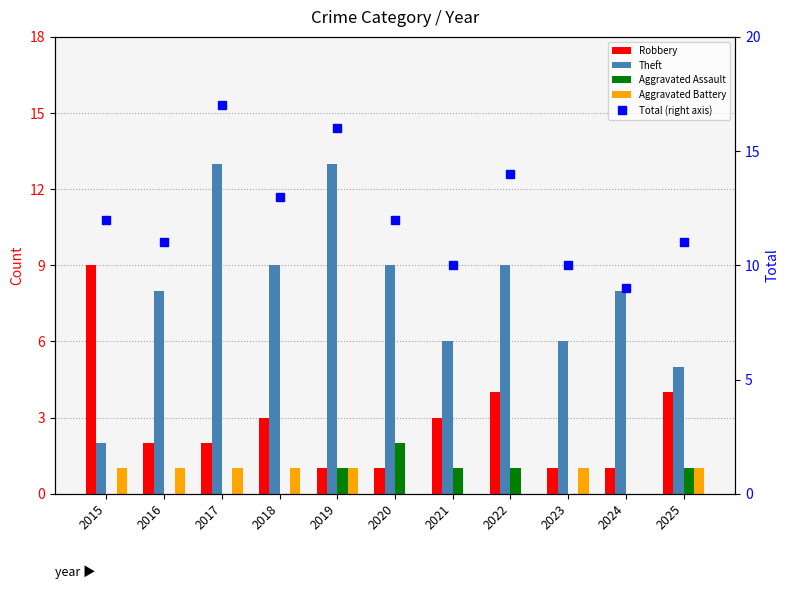

At which label does Aggravated Assault reach its peak?

2020